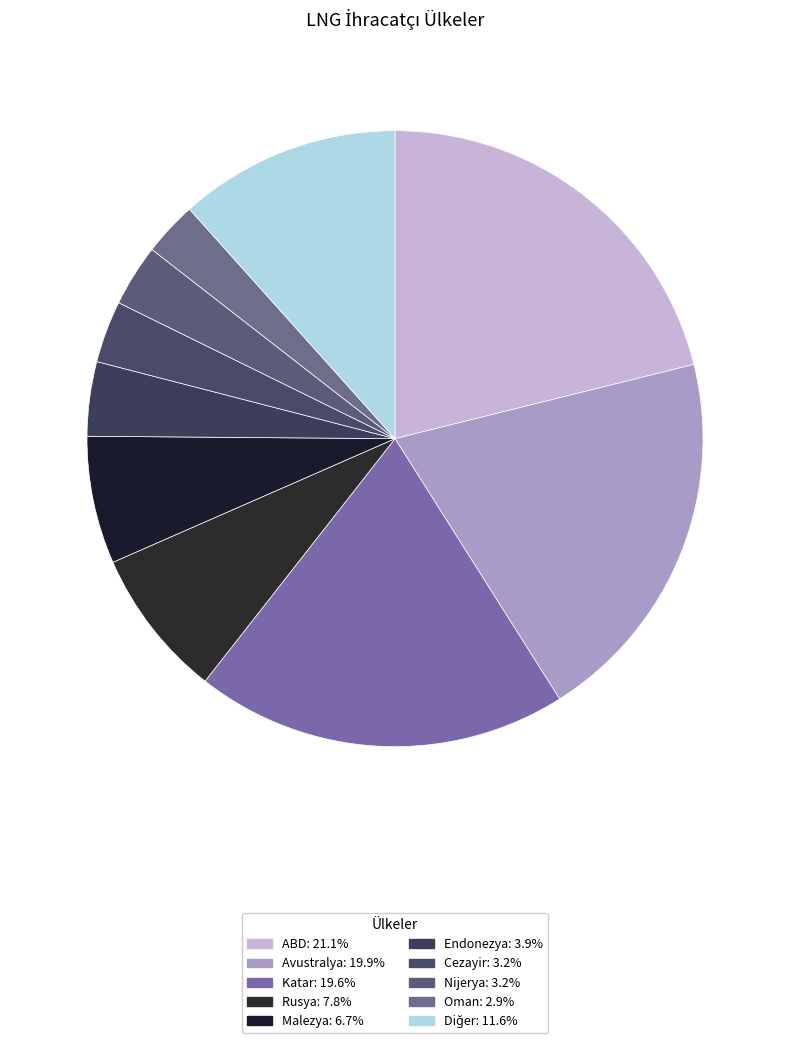

The Oman slice represents 12% of the pie. True or false?

False